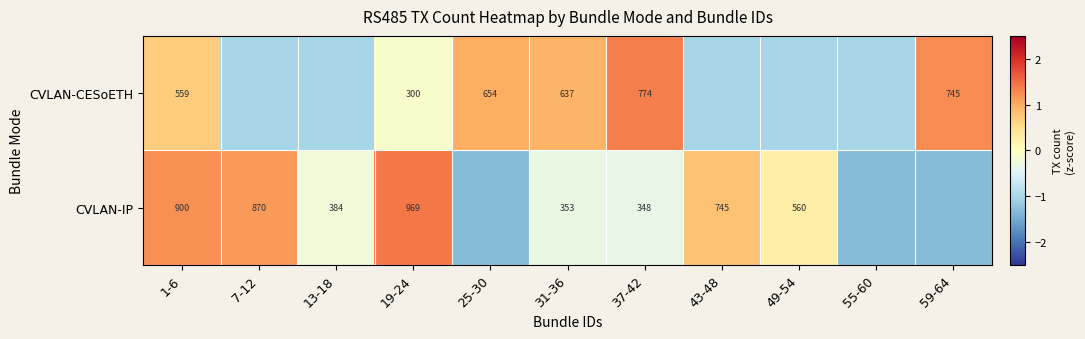

At which category does the chart reach its minimum across all series?

25-30